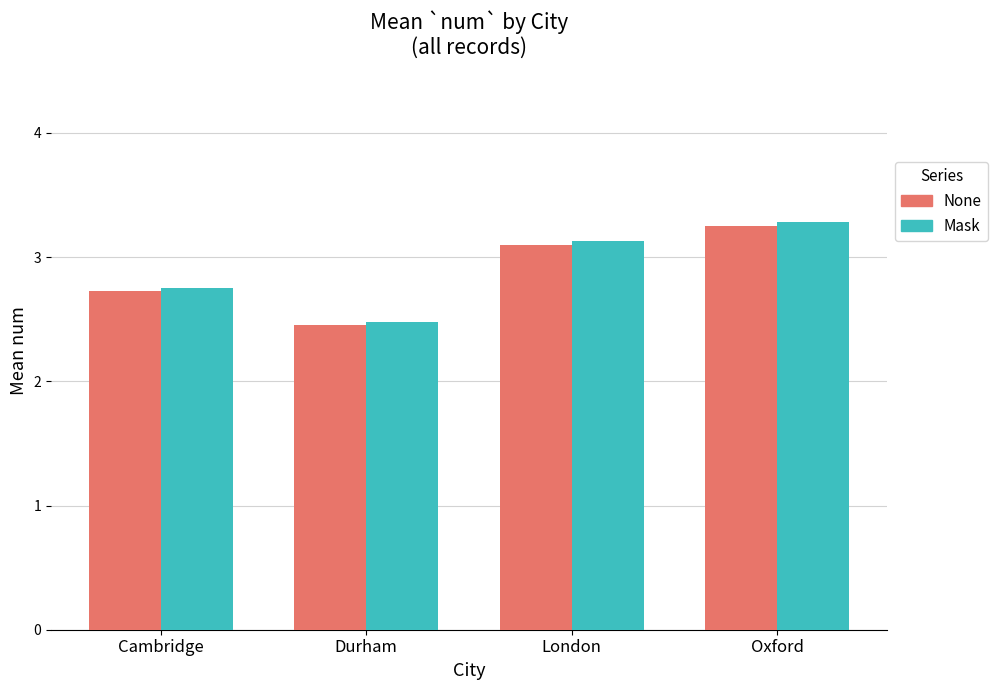

At which category is the sum across all series the highest?

Oxford